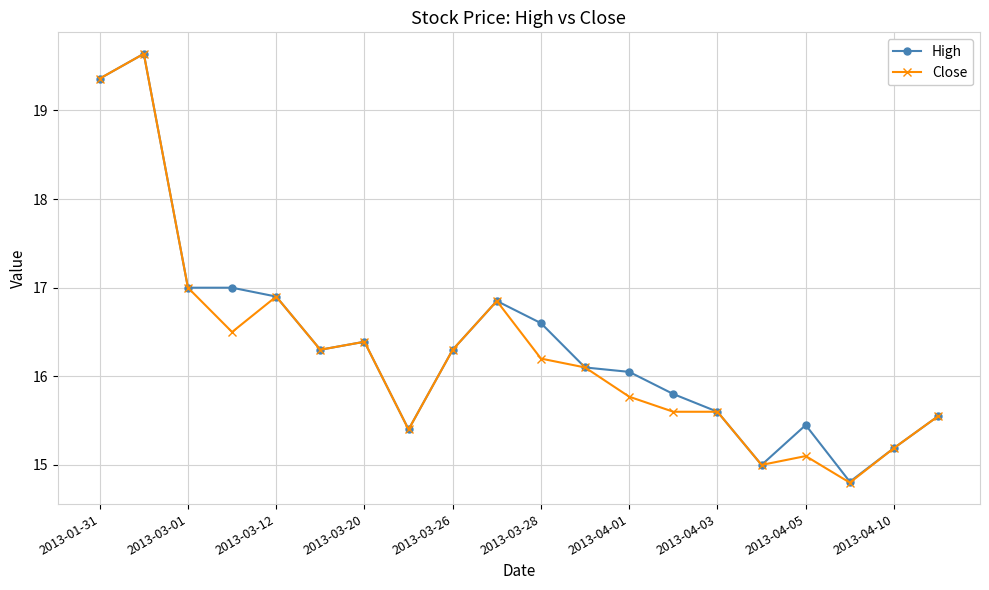

True or false: High has more than 2 points higher than both neighbors.

True